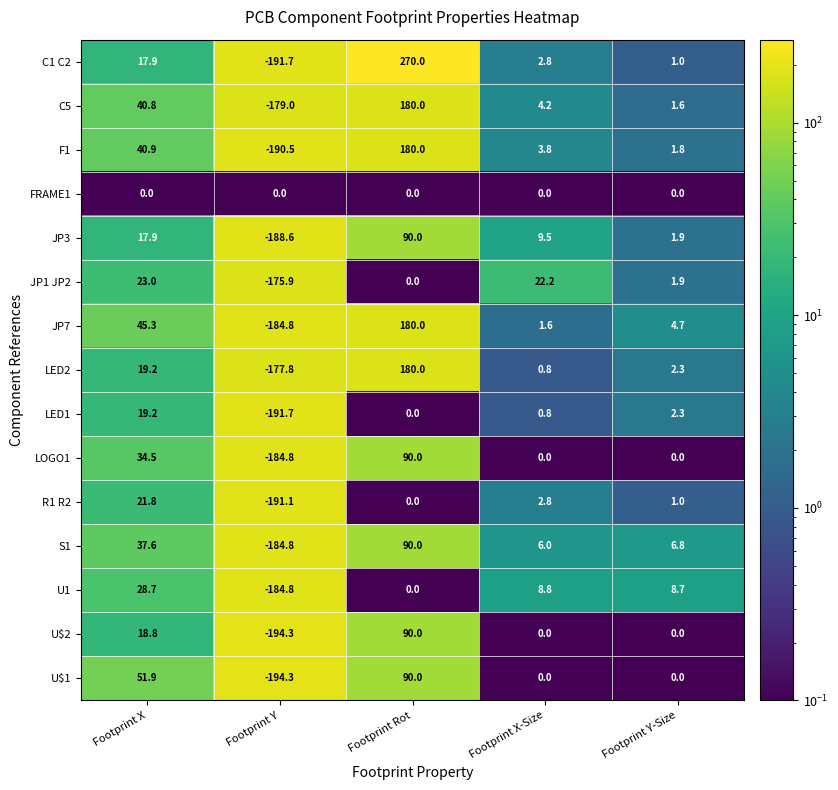

Rank the categories by LED2 value from highest to lowest.

Footprint Rot, Footprint X, Footprint Y-Size, Footprint X-Size, Footprint Y